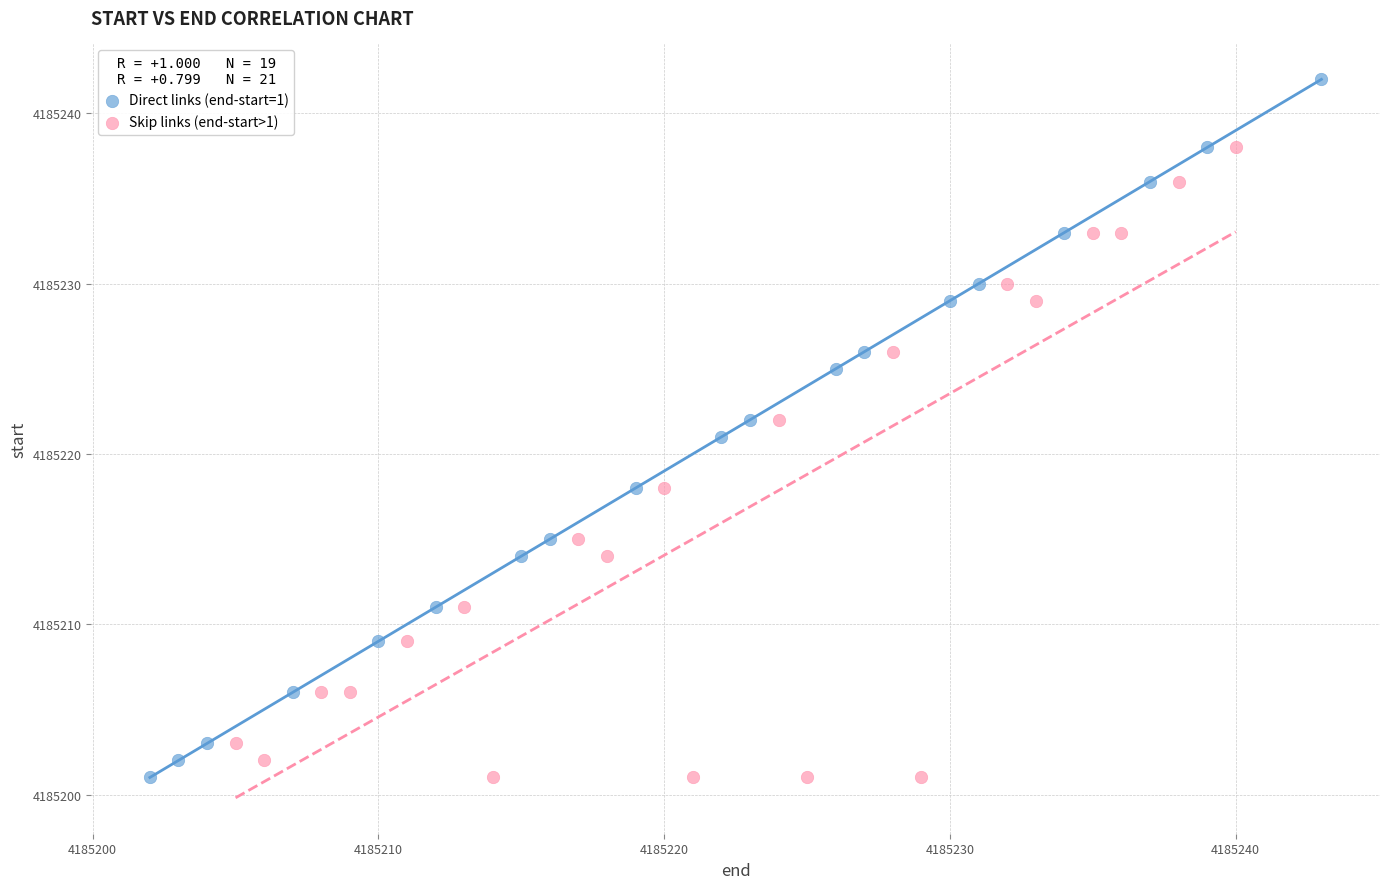

What are all the series names shown in the legend?

Direct links (end-start=1), Skip links (end-start>1)